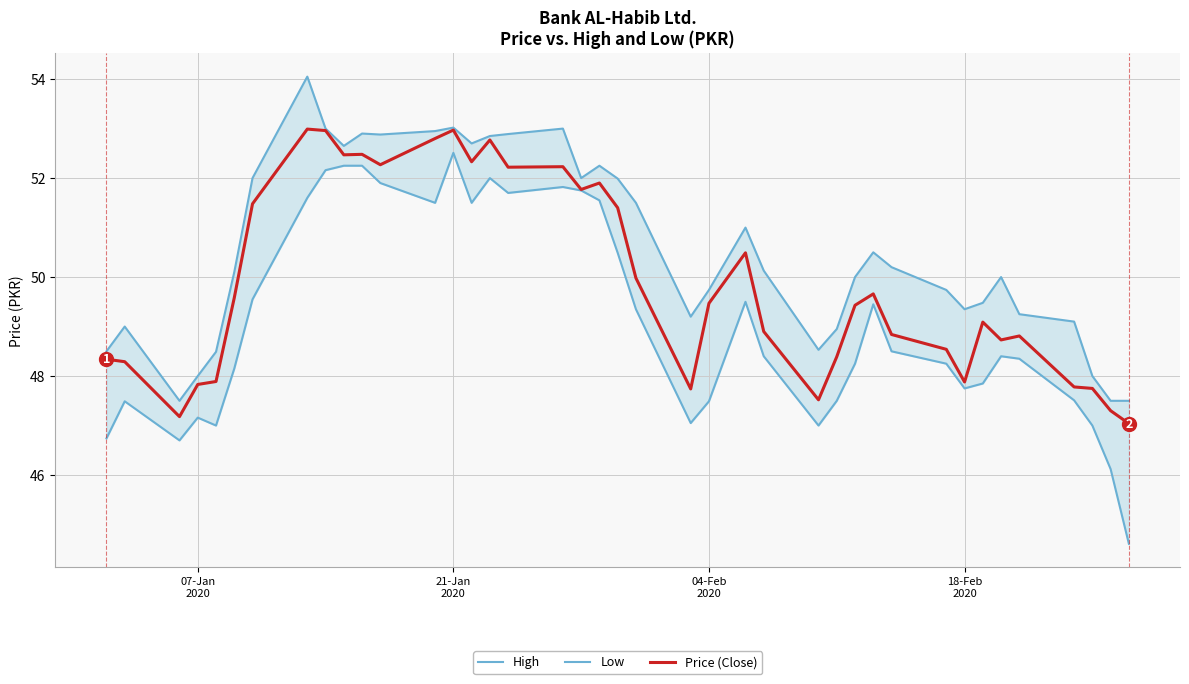

How many data points in High are above 50?

21